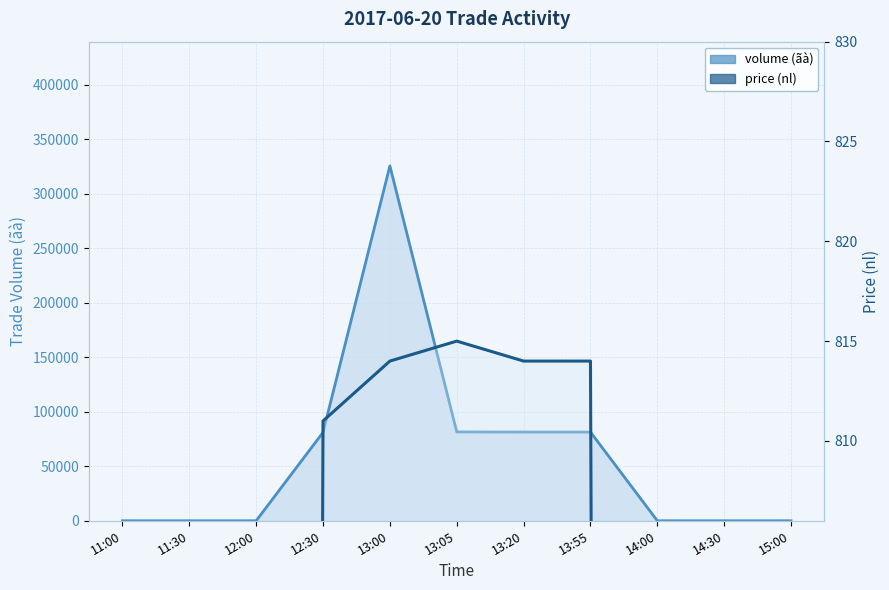

Between 13:00 and 14:30, which series saw the biggest shift?

volume (ãà)